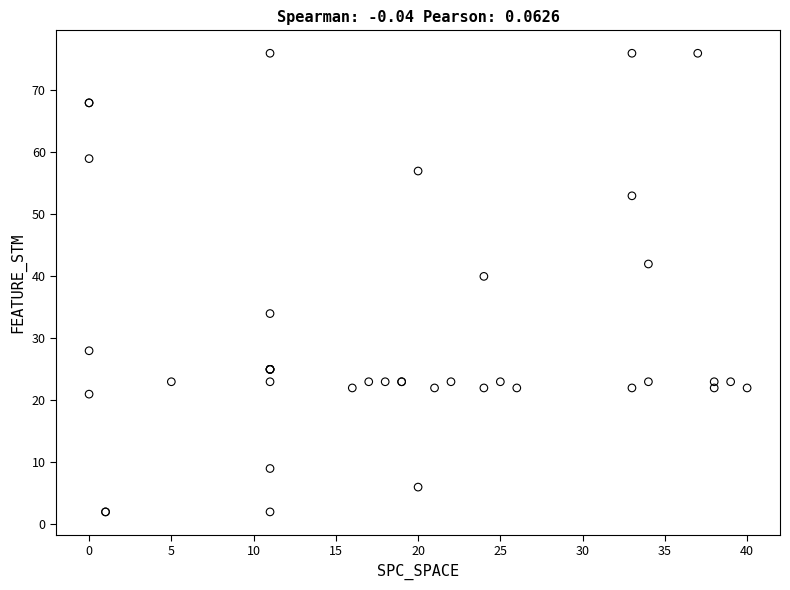

What Y value in the scatter plot is closest to 39?

40